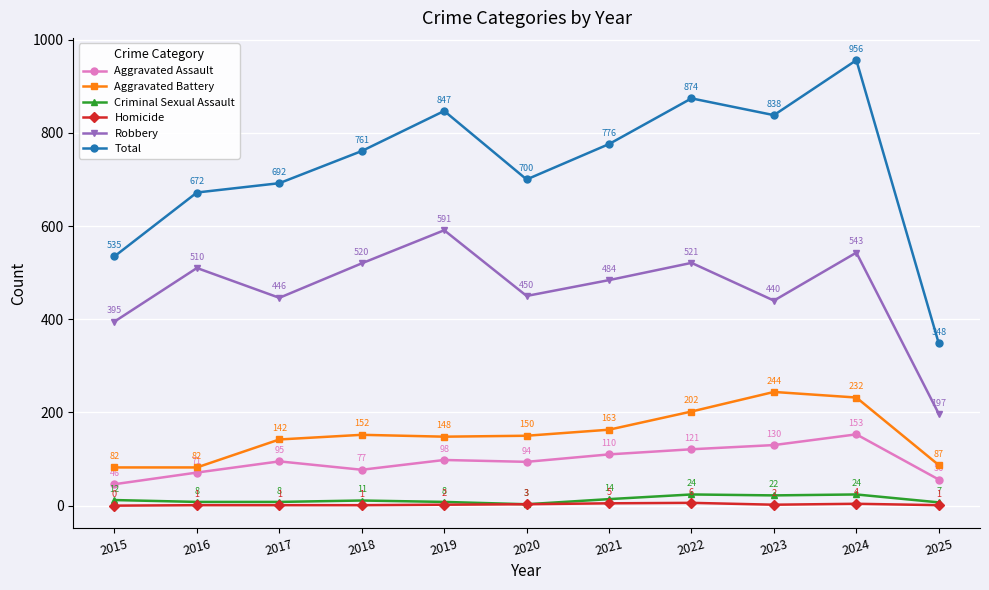

Which series has the widest spread of values?

Total